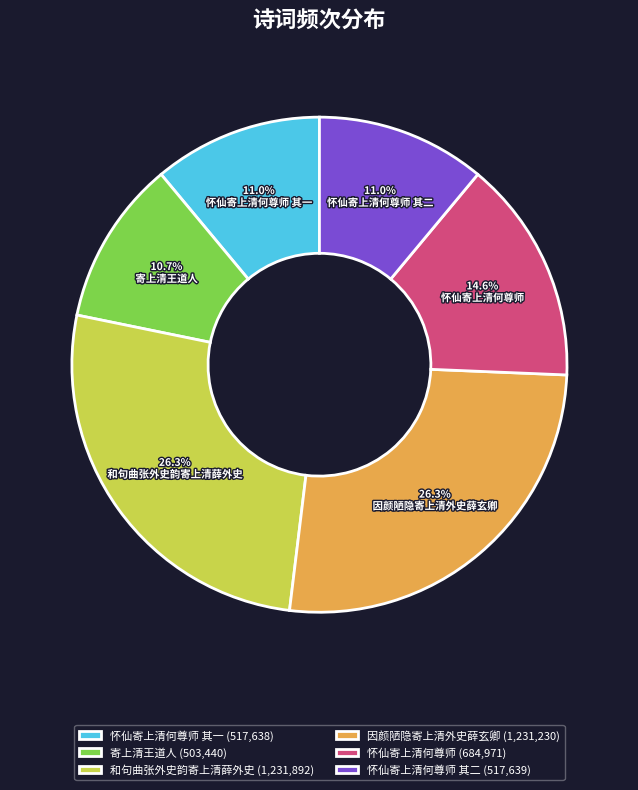

True or false: 因颜陋隐寄上清外史薛玄卿 accounts for 34% of the total.

False